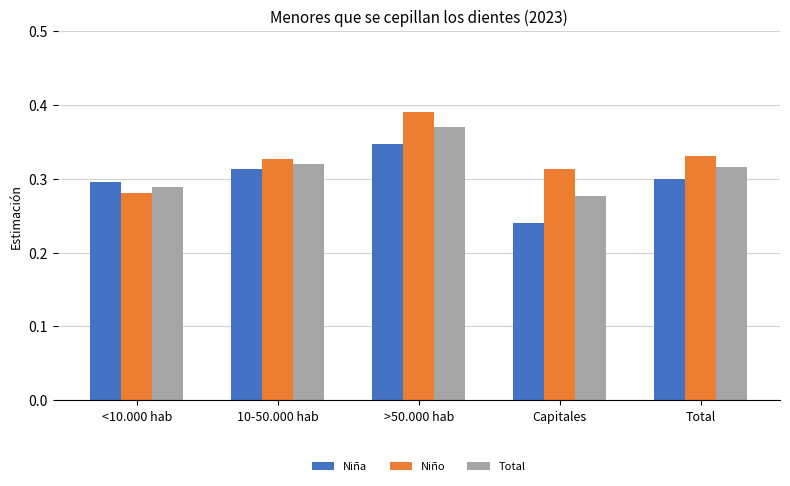

Between 10-50.000 hab and Capitales, which series saw the biggest shift?

Niña